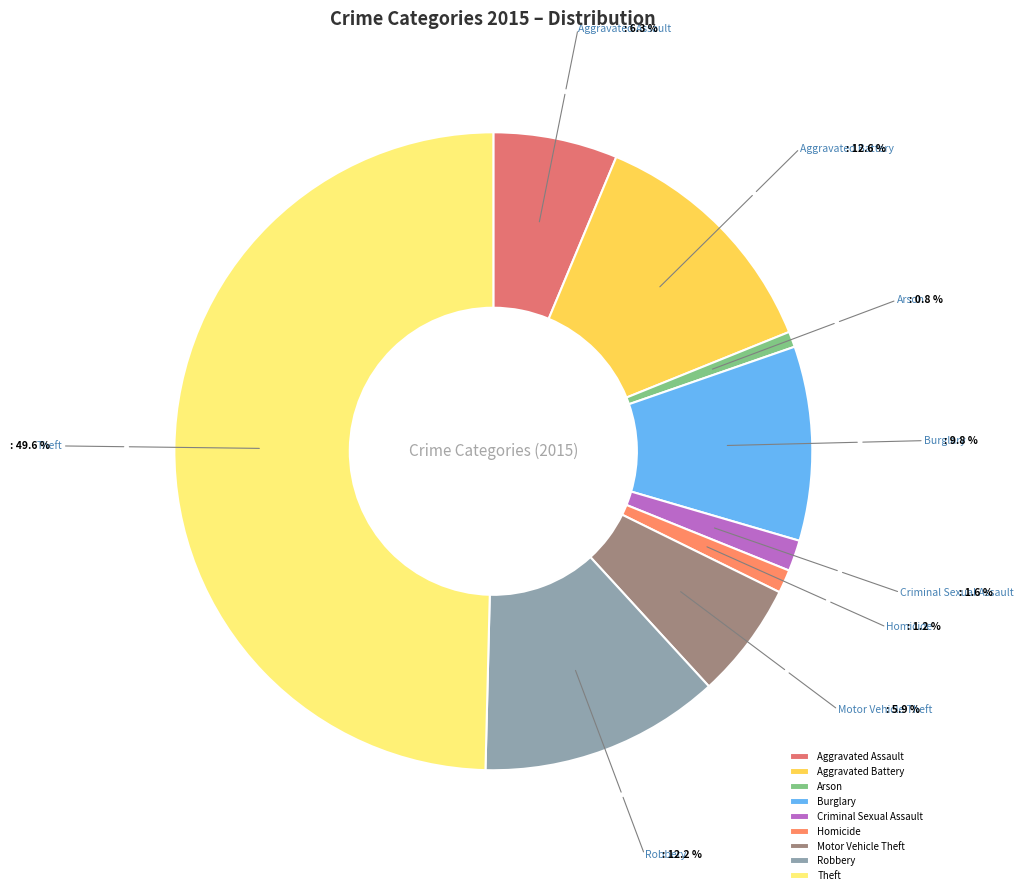

Is Arson the majority of the pie?

No